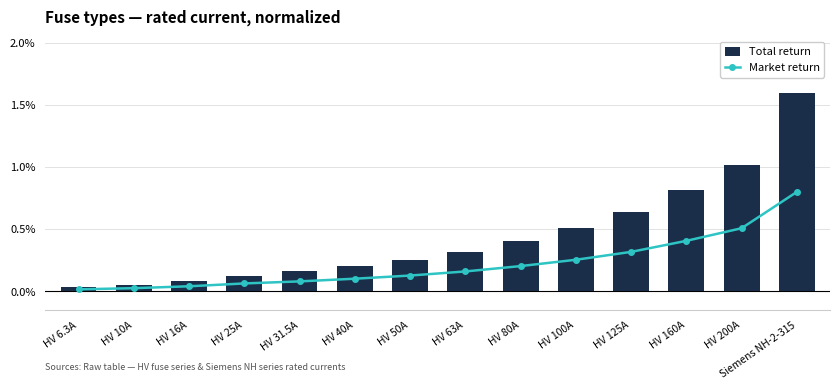

At which category does the chart reach its peak across all series?

Siemens NH-2-315